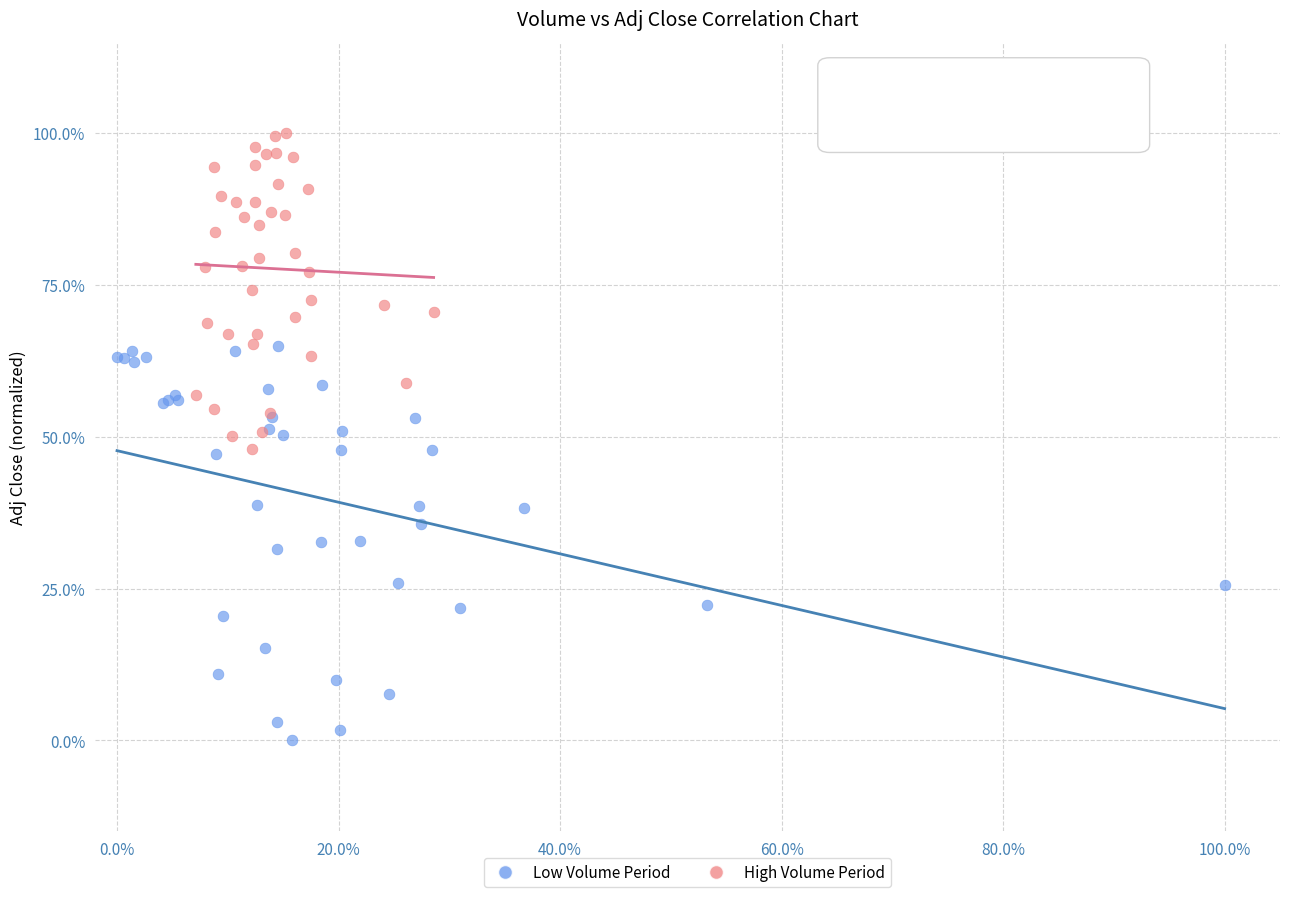

Which series reaches the minimum Y coordinate?

Low Volume Period